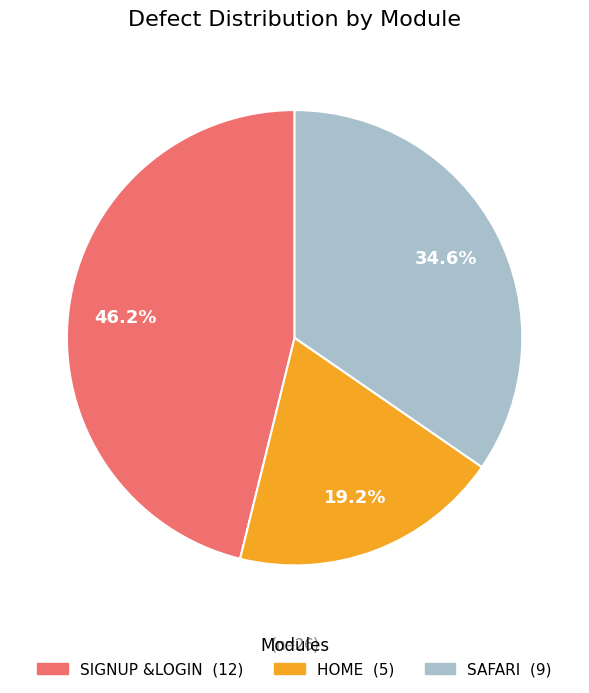

How many segments does this pie chart have?

3